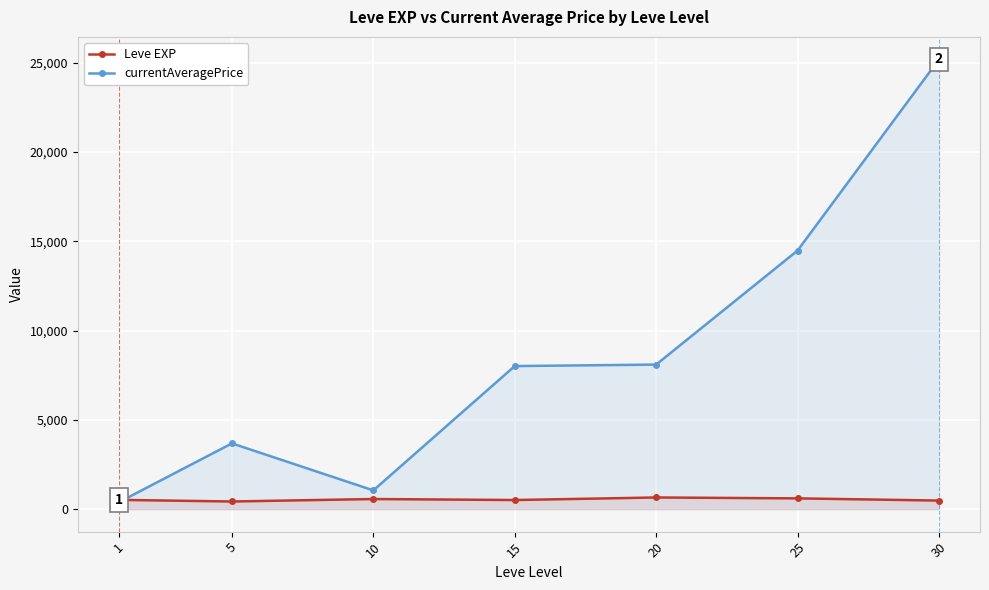

Which category has the highest value in the currentAveragePrice series?

30